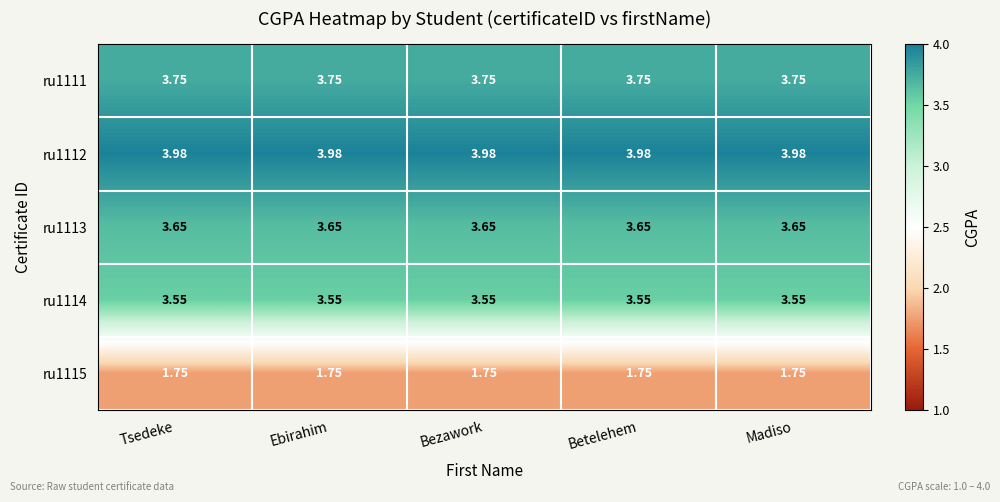

Is the value of ru1112 at Bezawork greater than the value of ru1114 at Madiso?

Yes